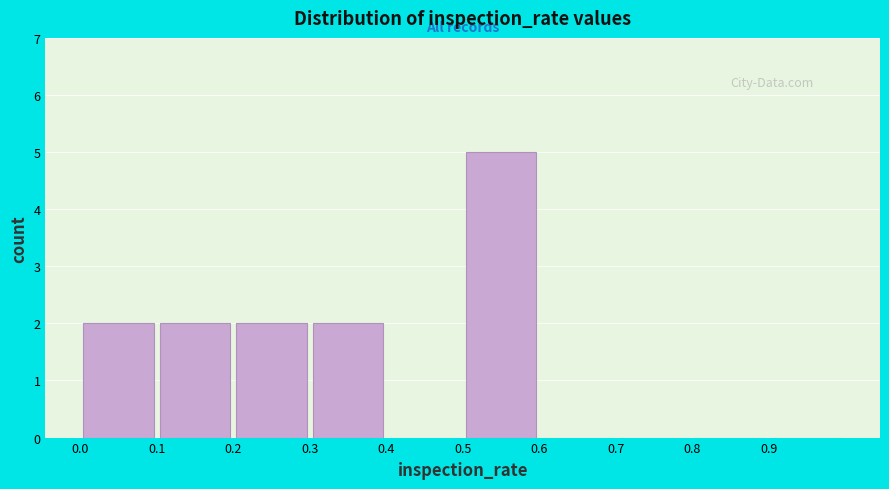

How tall is the bar that spans 0.1 to 0.2 on the x-axis? The values are not printed on the chart, so give them approximately, as read against the axis.

2